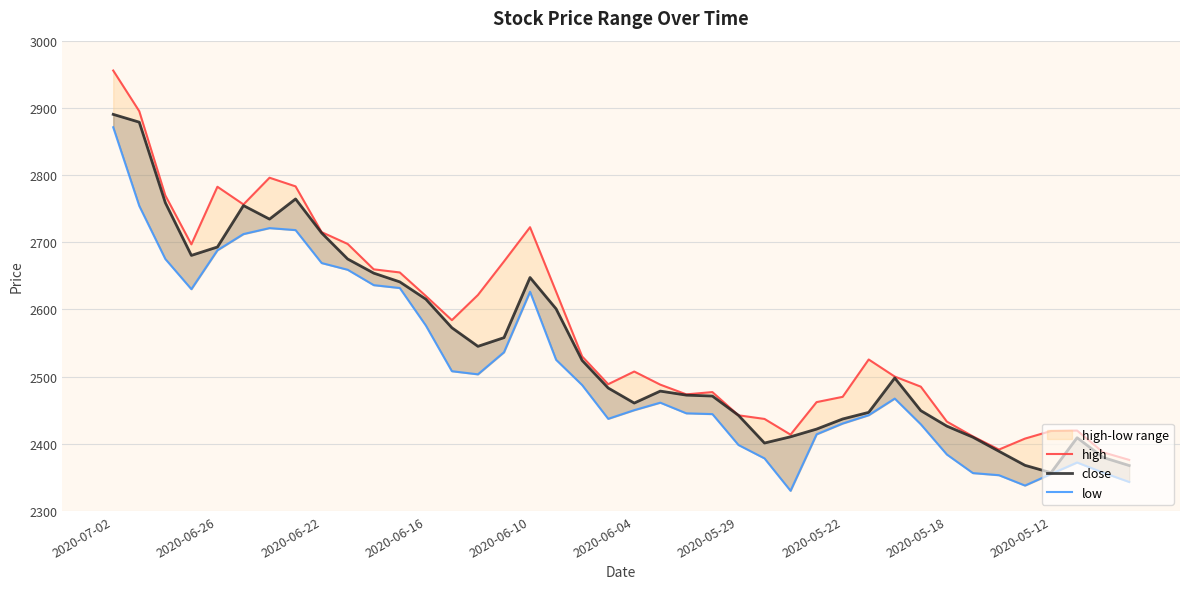

True or false: high and low cross at least once.

False